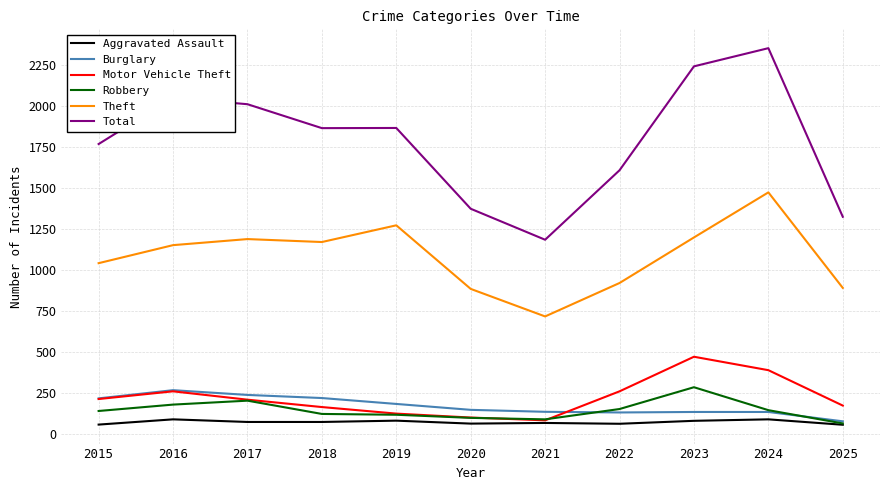

Which series has the largest range (max minus min)?

Total